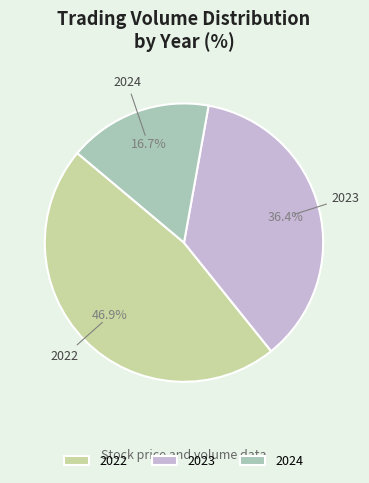

What portion of the pie excludes 2022?

53.1%